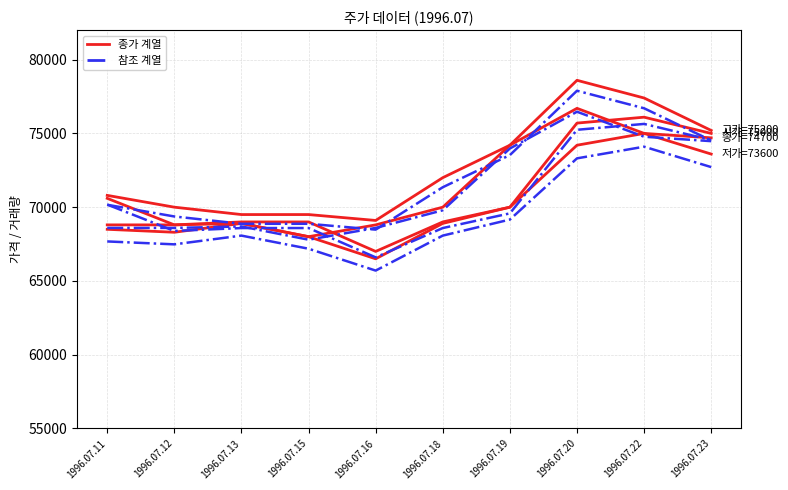

Does the chart display data point markers on the line(s)?

No